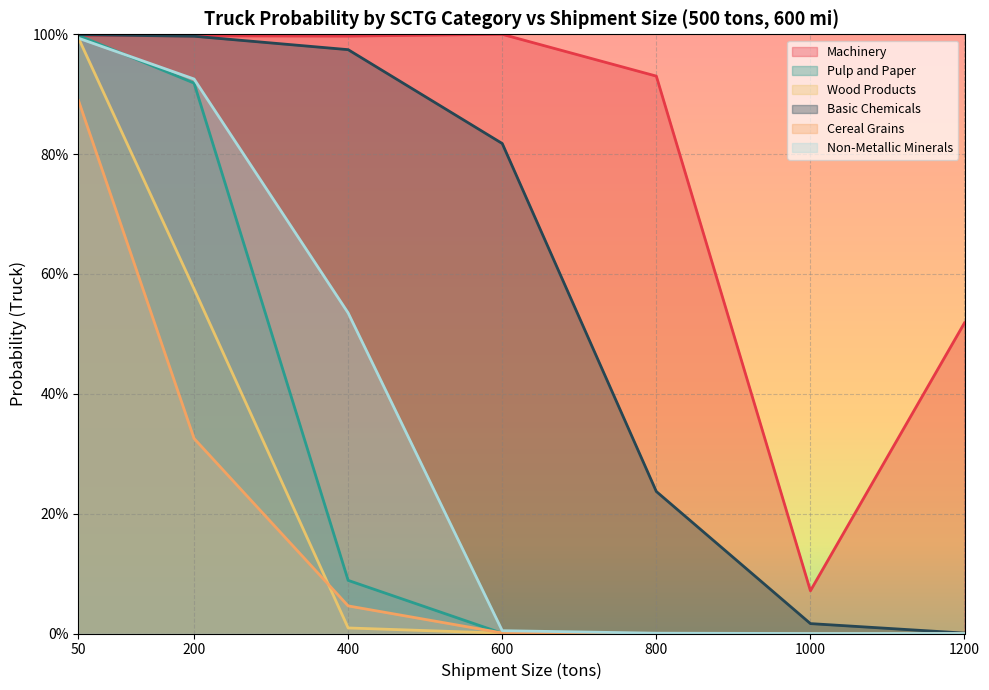

Where do Non-Metallic Minerals and Wood Products first cross each other?

50 and 200